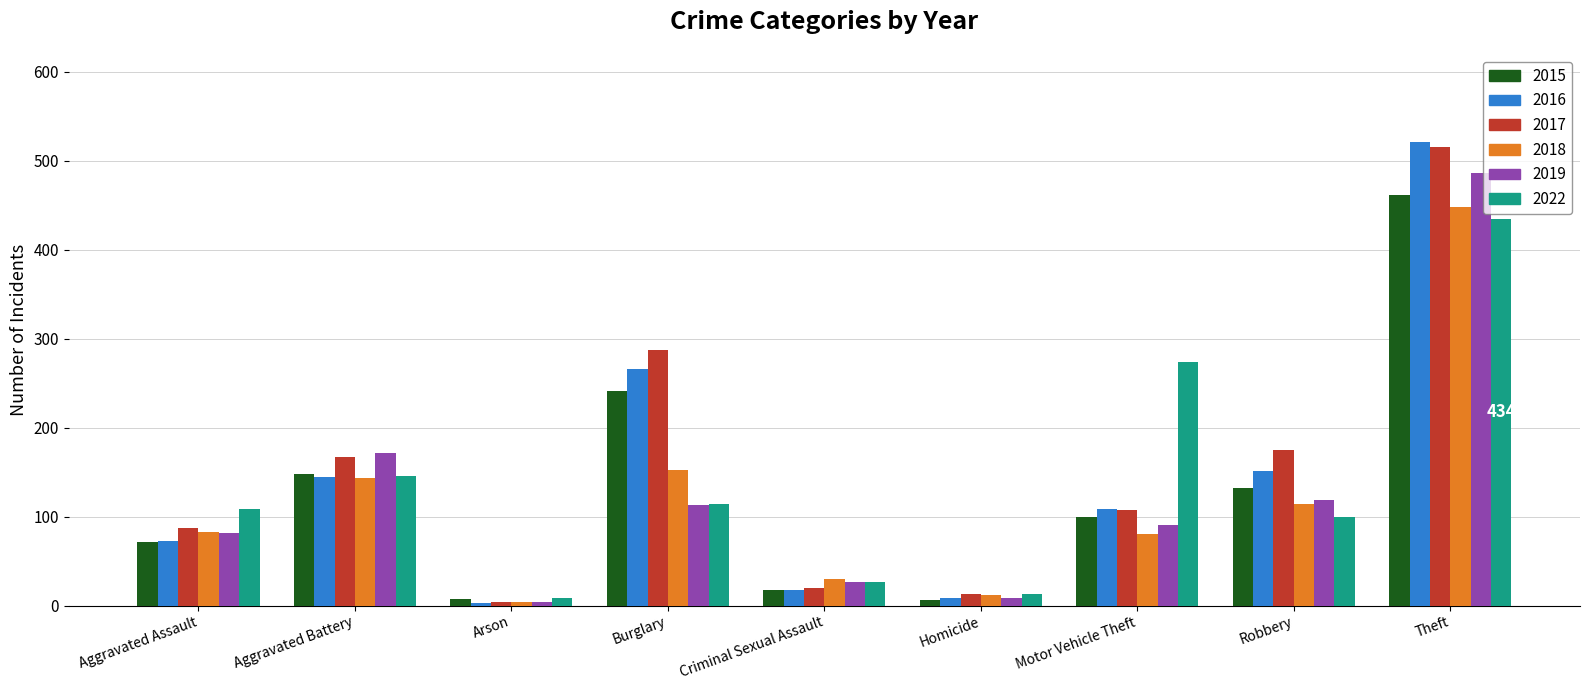

What are all the series names shown in the legend?

2015, 2016, 2017, 2018, 2019, 2022